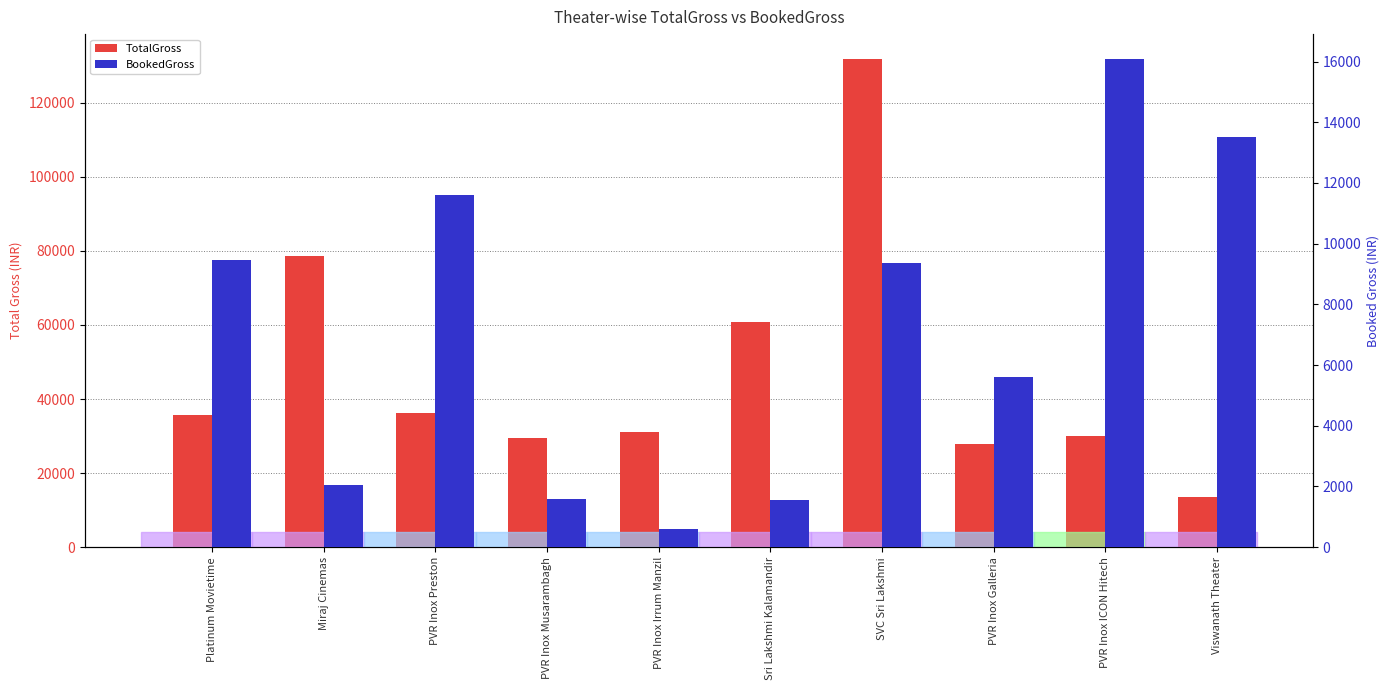

Reading left to right, extract all data points from this chart.

TotalGross: Platinum Movietime=35700	Miraj Cinemas=78600	PVR Inox Preston=36200	PVR Inox Musarambagh=29400	PVR Inox Irrum Manzil=31000	Sri Lakshmi Kalamandir=60830	SVC Sri Lakshmi=131950	PVR Inox Galleria=27800	PVR Inox ICON Hitech=29900	Viswanath Theater=13500
BookedGross: Platinum Movietime=9450	Miraj Cinemas=2045	PVR Inox Preston=11600	PVR Inox Musarambagh=1600	PVR Inox Irrum Manzil=600	Sri Lakshmi Kalamandir=1540	SVC Sri Lakshmi=9350	PVR Inox Galleria=5600	PVR Inox ICON Hitech=16100	Viswanath Theater=13500